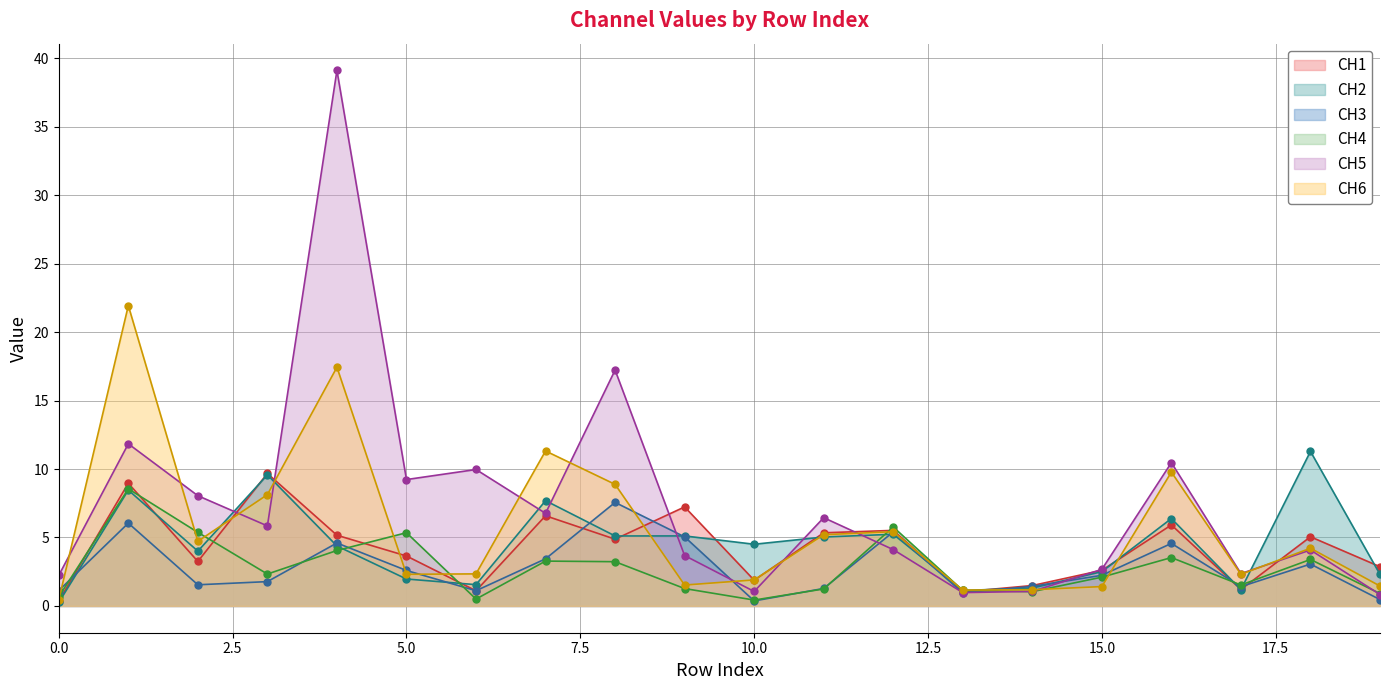

True or false: CH3 has more than 0 interior local peaks.

True